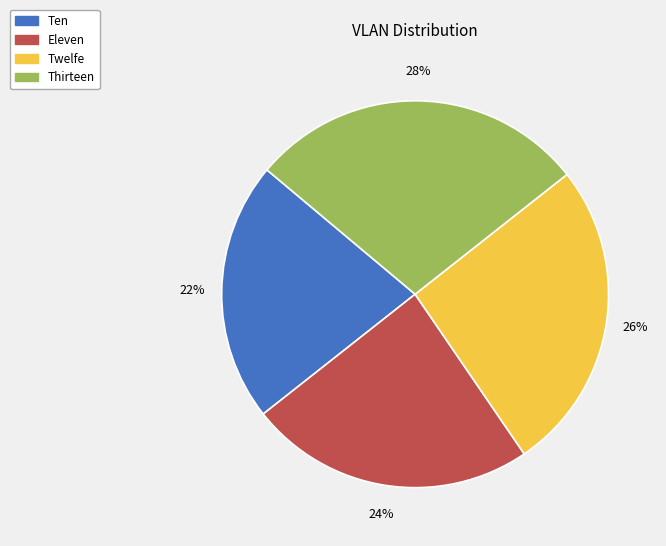

Which slice is the largest?

Thirteen